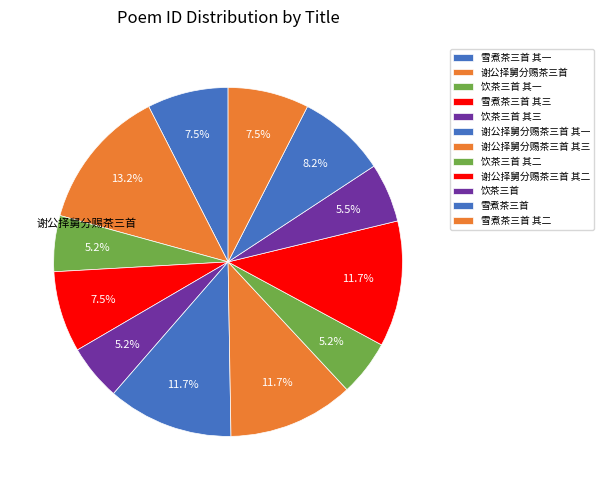

What percentage do 饮茶三首 其一 and 雪煮茶三首 其三 together represent?

12.7%